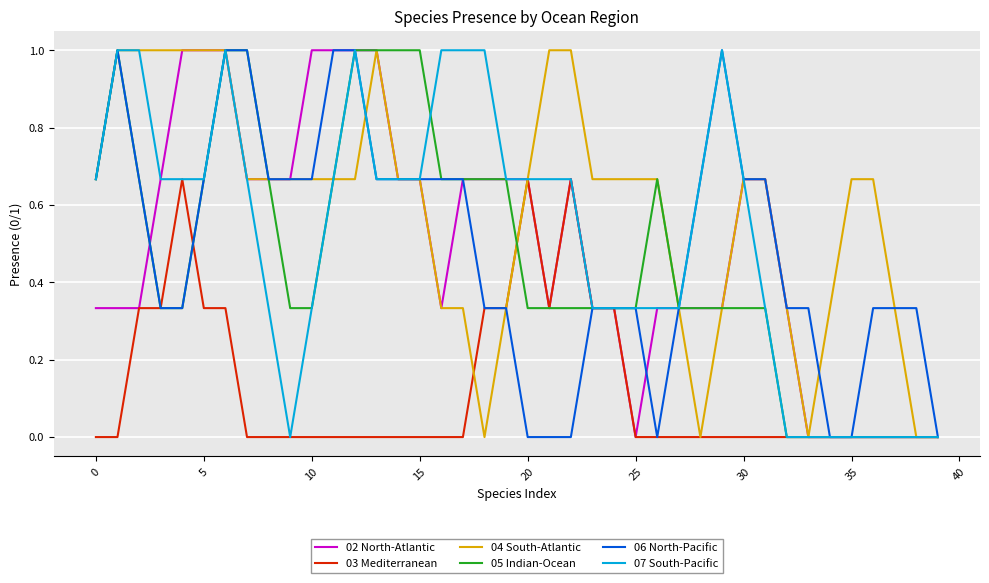

What is the difference between the maximum and second lowest values in the 04 South-Atlantic series?

1.0